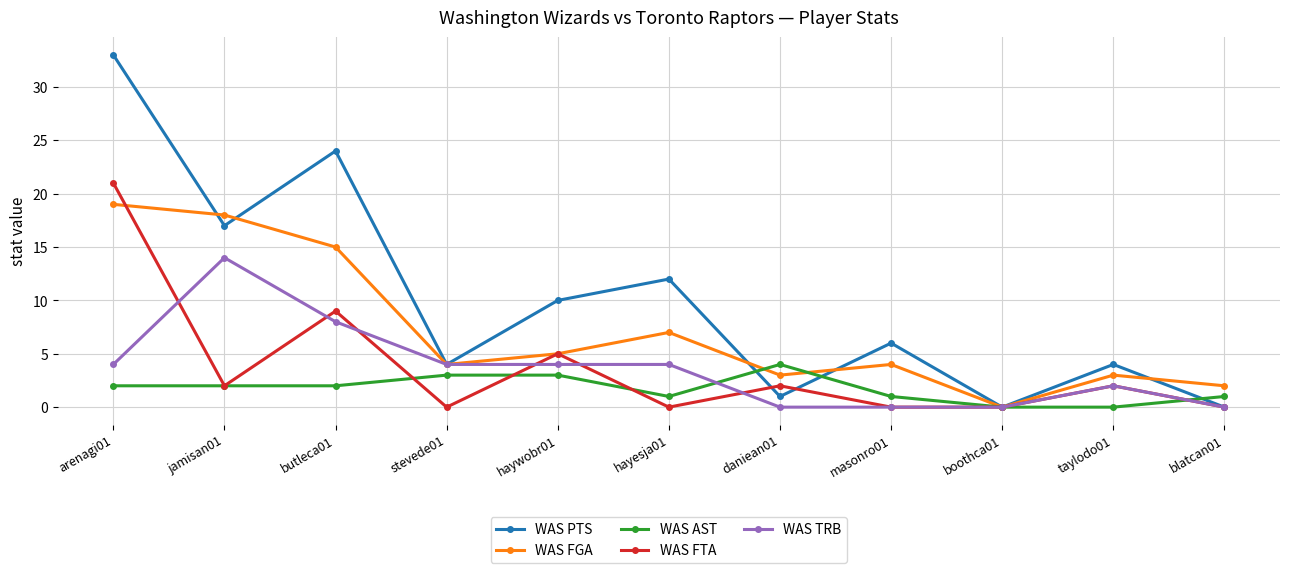

What is the label of the 2nd point from the right?

taylodo01